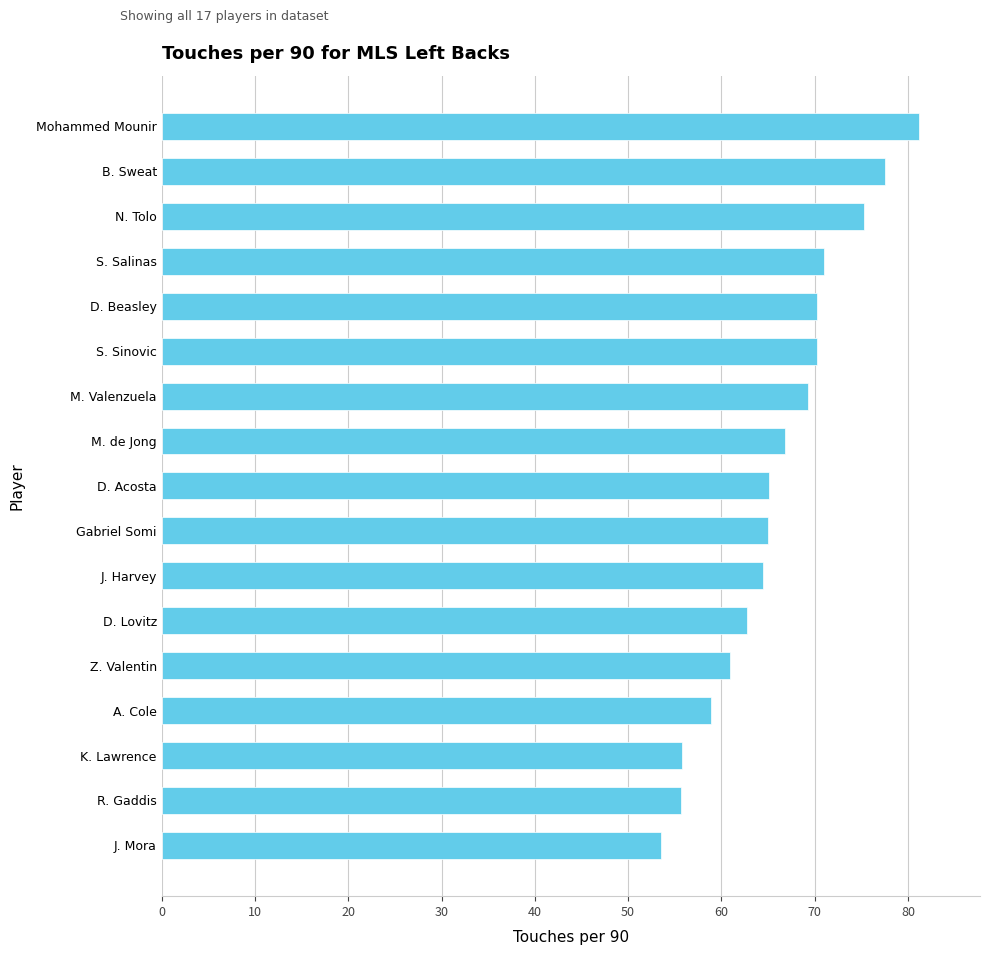

How many series are shown in this chart?

1